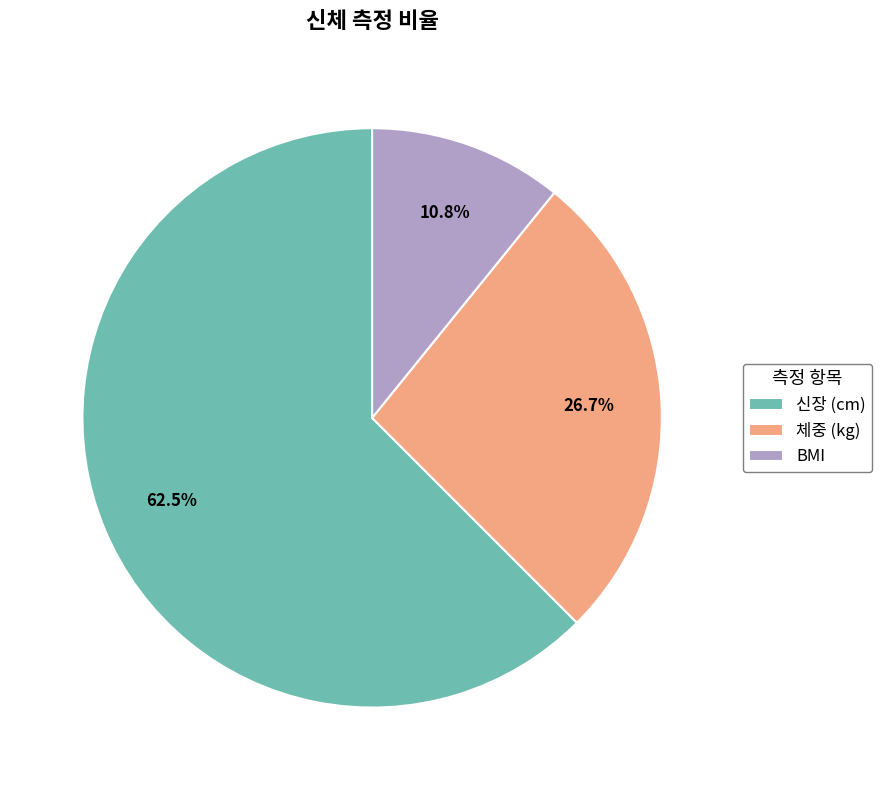

Which has a higher value, BMI or 체중 (kg)?

체중 (kg)